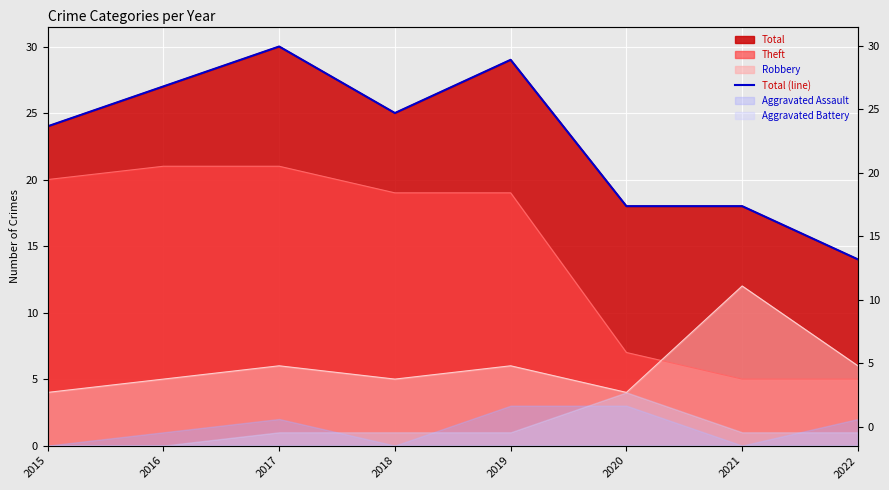

Reading left to right, extract all data points from this chart.

24	27	30	25	29	18	18	14